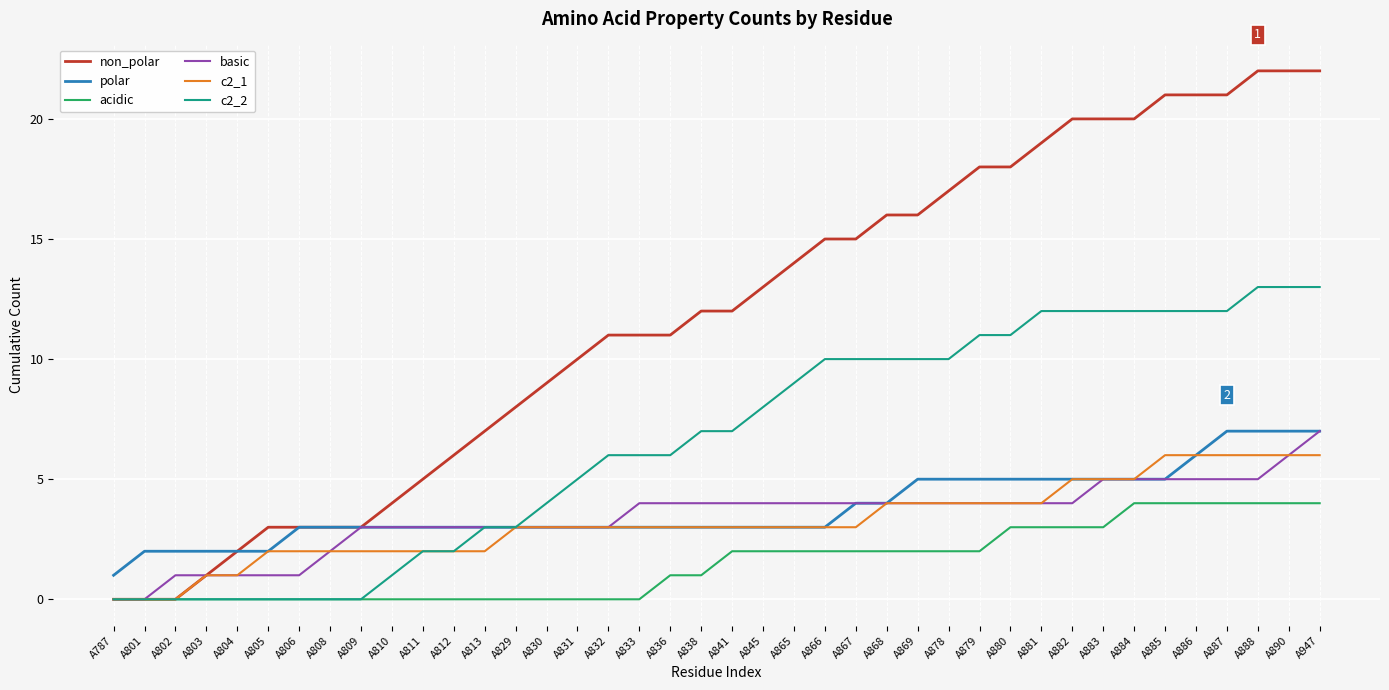

Is it true that acidic equals 2 at A841?

True